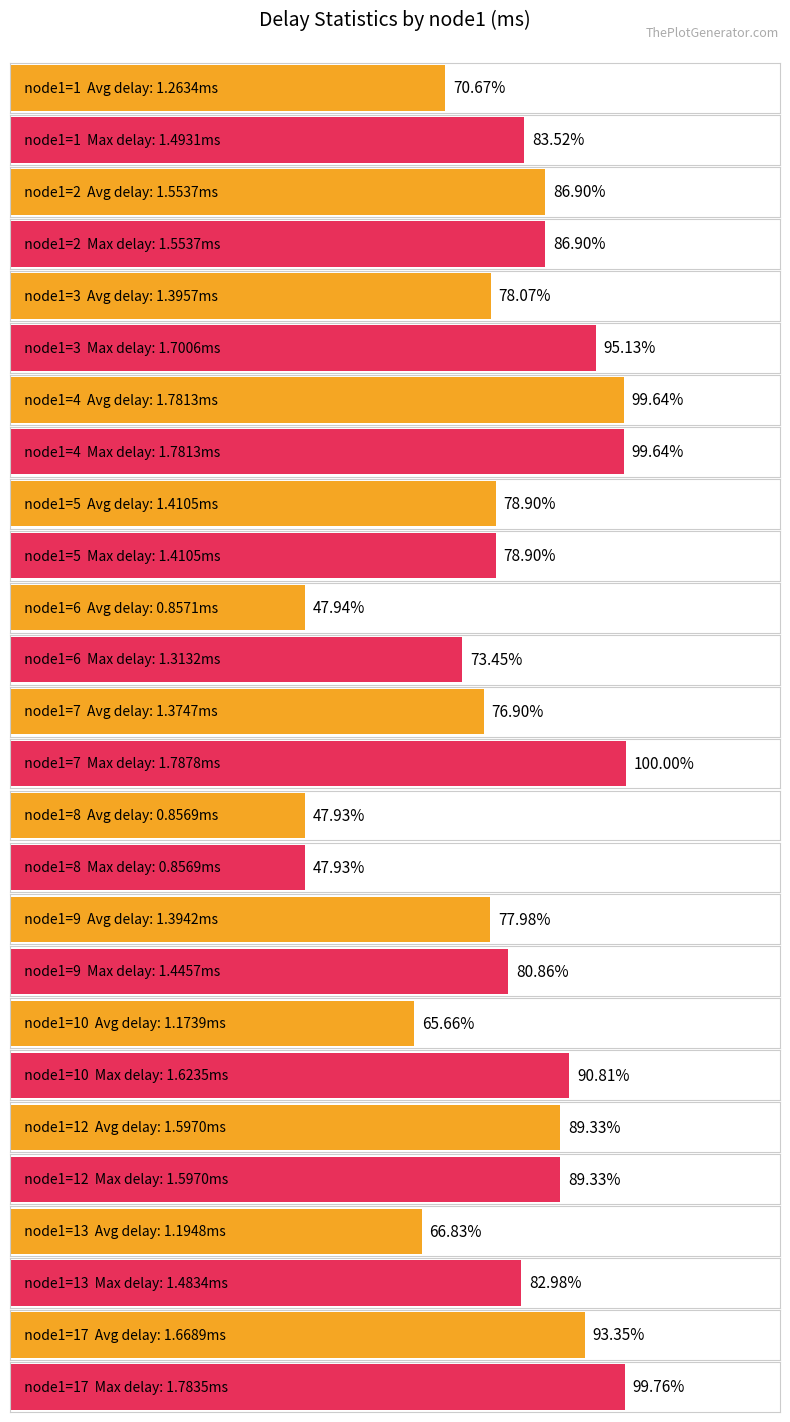

Reading left to right, what are all the values shown in this chart?

Average delay: 1=1.3	2=1.6	3=1.4	4=1.8	5=1.4	6=0.9	7=1.4	8=0.9	9=1.4	10=1.2	12=1.6	13=1.2	17=1.7
Max delay: 1=1.5	2=1.6	3=1.7	4=1.8	5=1.4	6=1.3	7=1.8	8=0.9	9=1.4	10=1.6	12=1.6	13=1.5	17=1.8